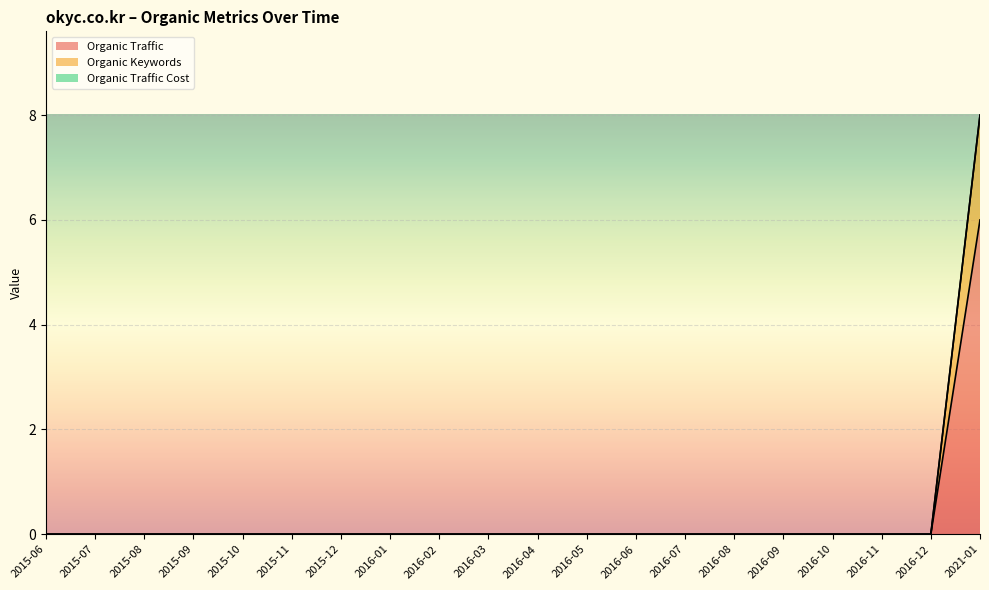

At which label does Organic Keywords reach its peak?

2021-01